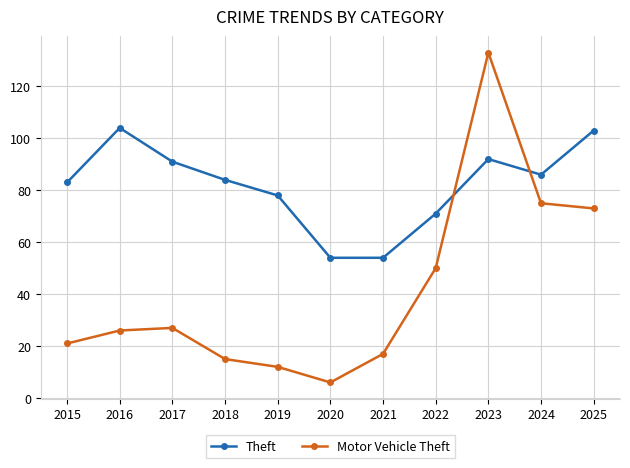

Which series changed the most between 2016 and 2020?

Theft